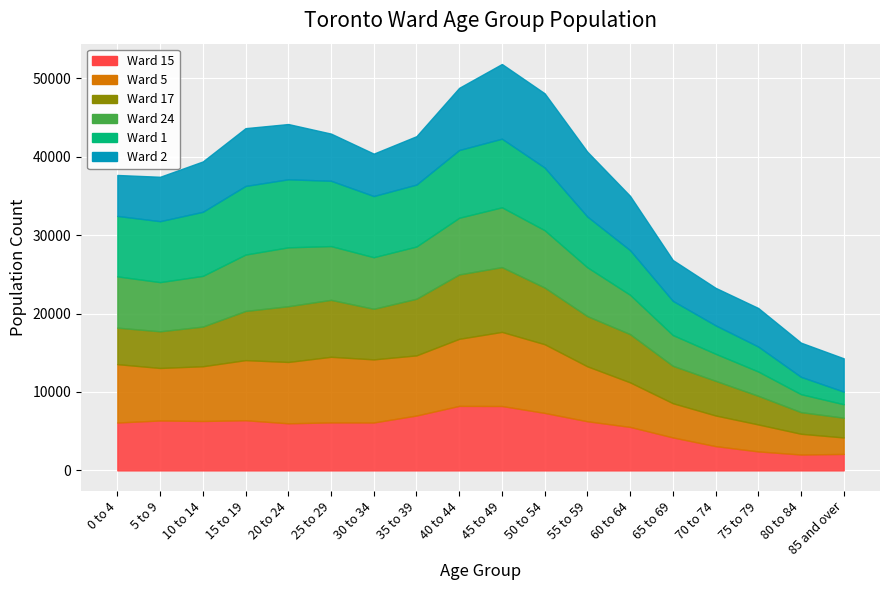

Reading left to right, list all the values displayed in this chart.

Ward 15: 6105	6365	6300	6395	6005	6120	6110	6995	8225	8210	7330	6265	5545	4205	3095	2420	2025	2100
Ward 5: 7440	6695	6980	7665	7820	8365	8045	7670	8550	9450	8760	7005	5680	4365	3910	3440	2645	2100
Ward 17: 4655	4675	5060	6270	7110	7260	6450	7220	8210	8260	7225	6400	6150	4770	4420	3650	2760	2520
Ward 24: 6535	6270	6460	7190	7505	6855	6575	6660	7225	7625	7310	6225	5015	3920	3450	3100	2290	1715
Ward 1: 7710	7770	8170	8745	8675	8325	7800	7895	8635	8745	7990	6470	5690	4360	3625	3180	2210	1610
Ward 2: 5220	5660	6420	7370	7045	6015	5405	6170	7930	9525	9465	8265	6920	5205	4780	4915	4355	4245